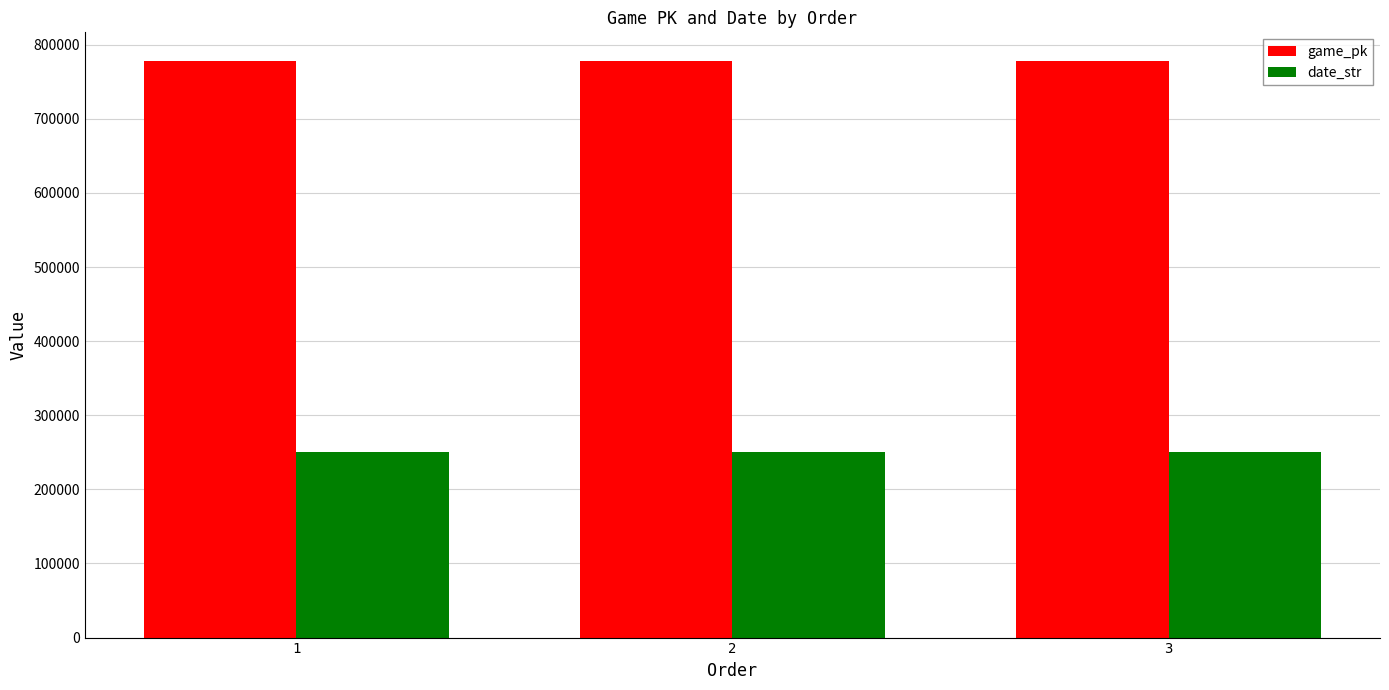

Rank the series by their maximum value, from highest to lowest.

game_pk, date_str